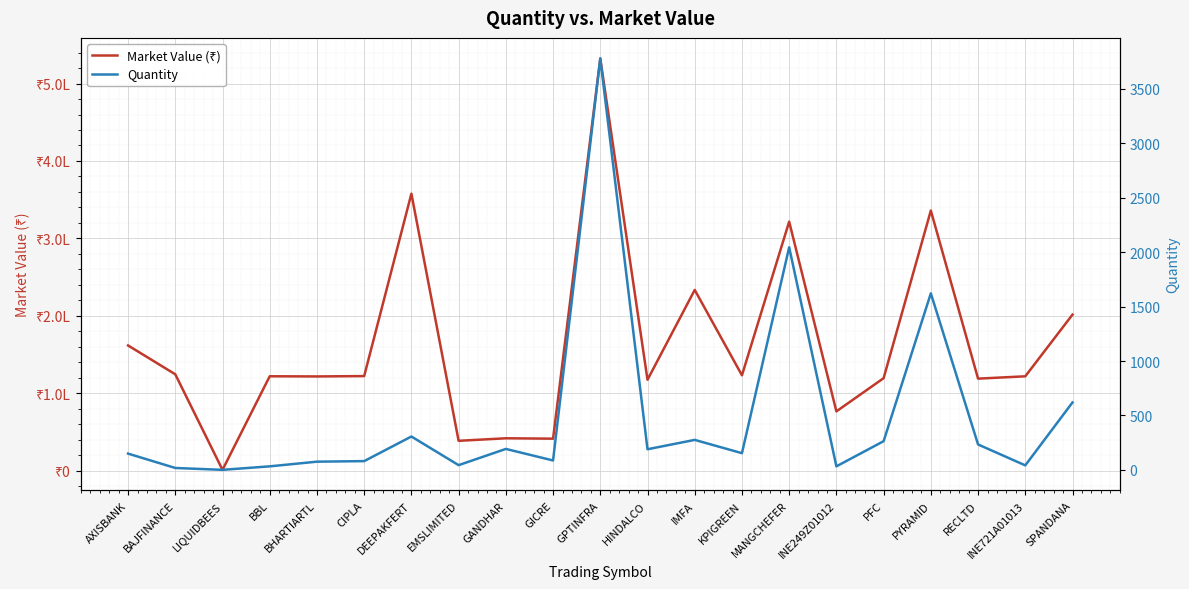

Which series changed the most between BBL and HINDALCO?

Market Value (₹)